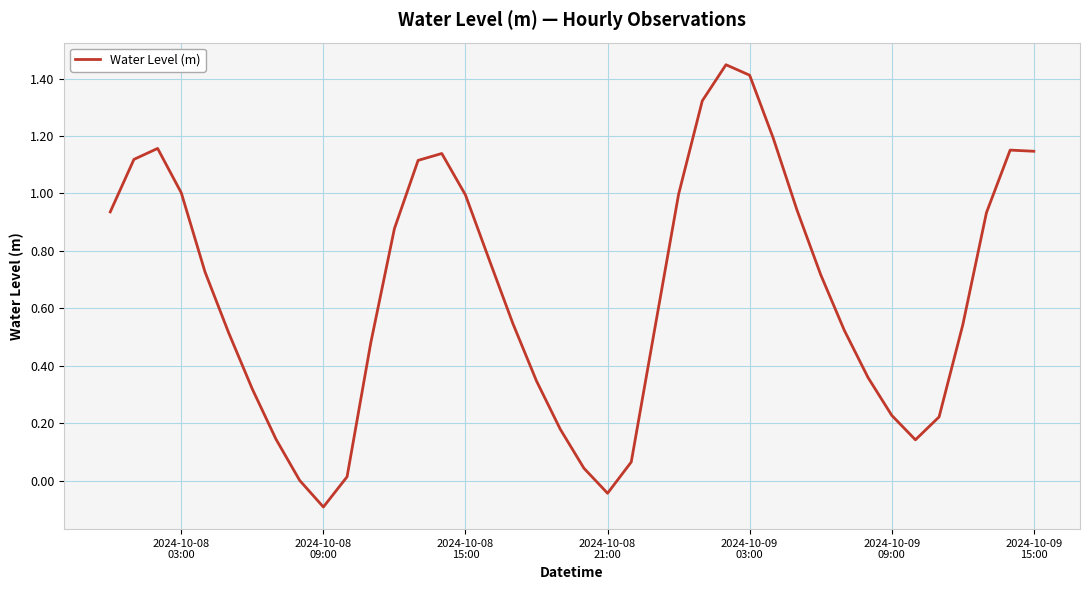

What is the difference between the maximum and minimum values?

1.5